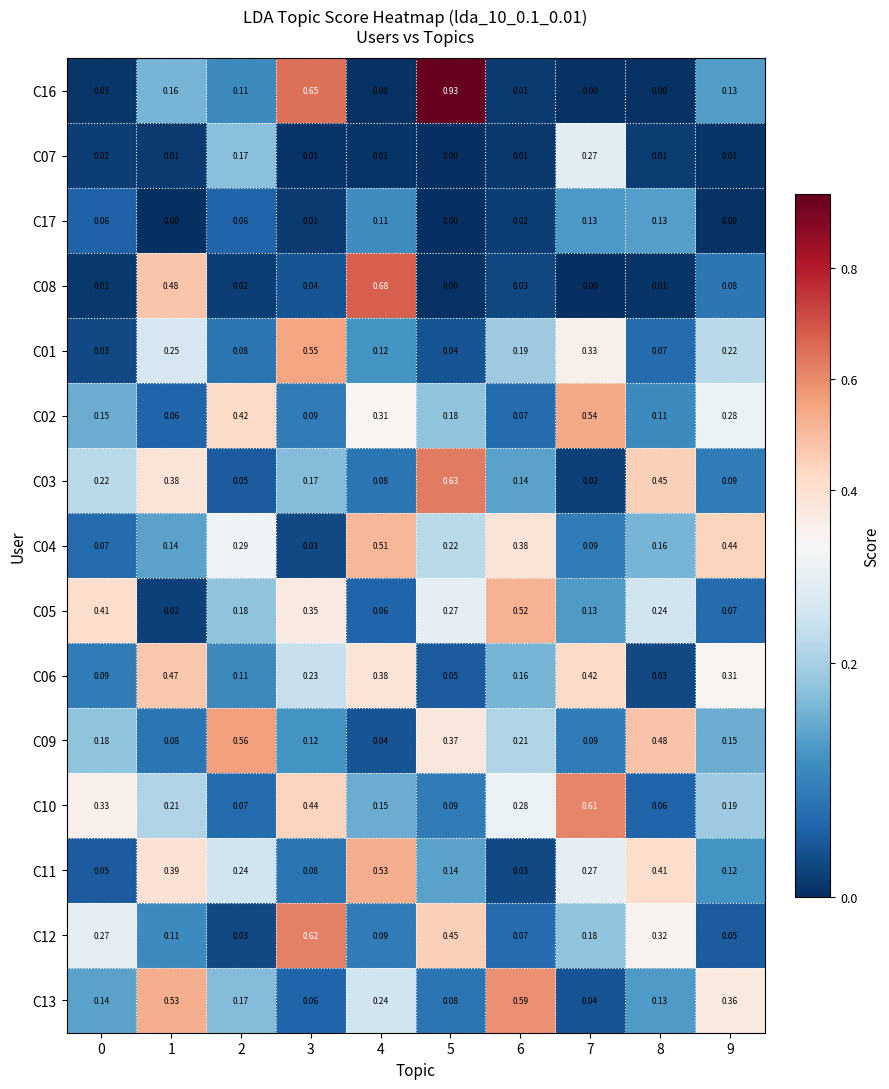

Is the value of C03 at 3 greater than the value of C06 at 9?

No